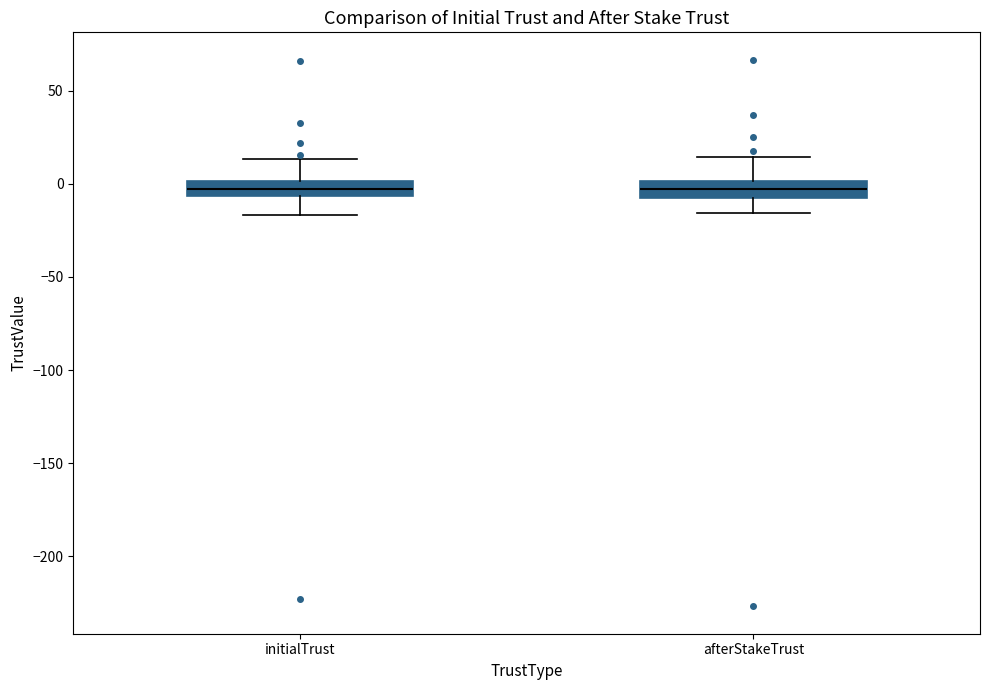

Where is the lower edge of the box for initialTrust on the y-axis? The values are not printed on the chart, so give them approximately, as read against the axis.

-5